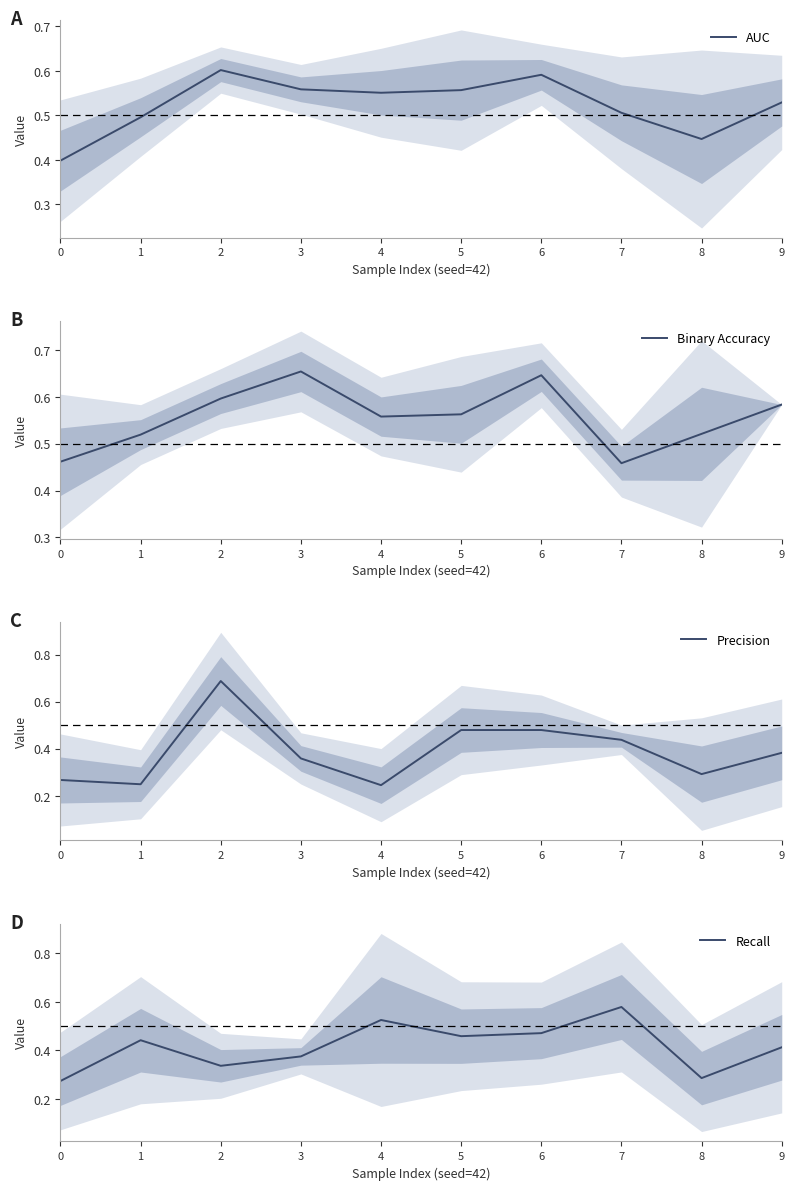

True or false: Binary Accuracy and Recall intersect in this chart.

True